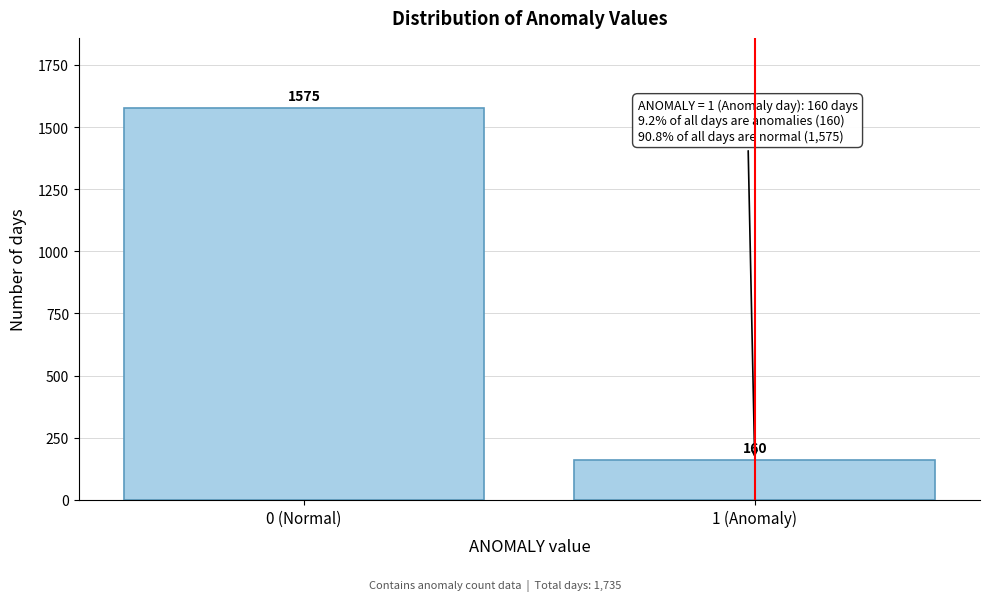

Reading right to left, extract all data points from this chart.

1 (Anomaly)=160	0 (Normal)=1575